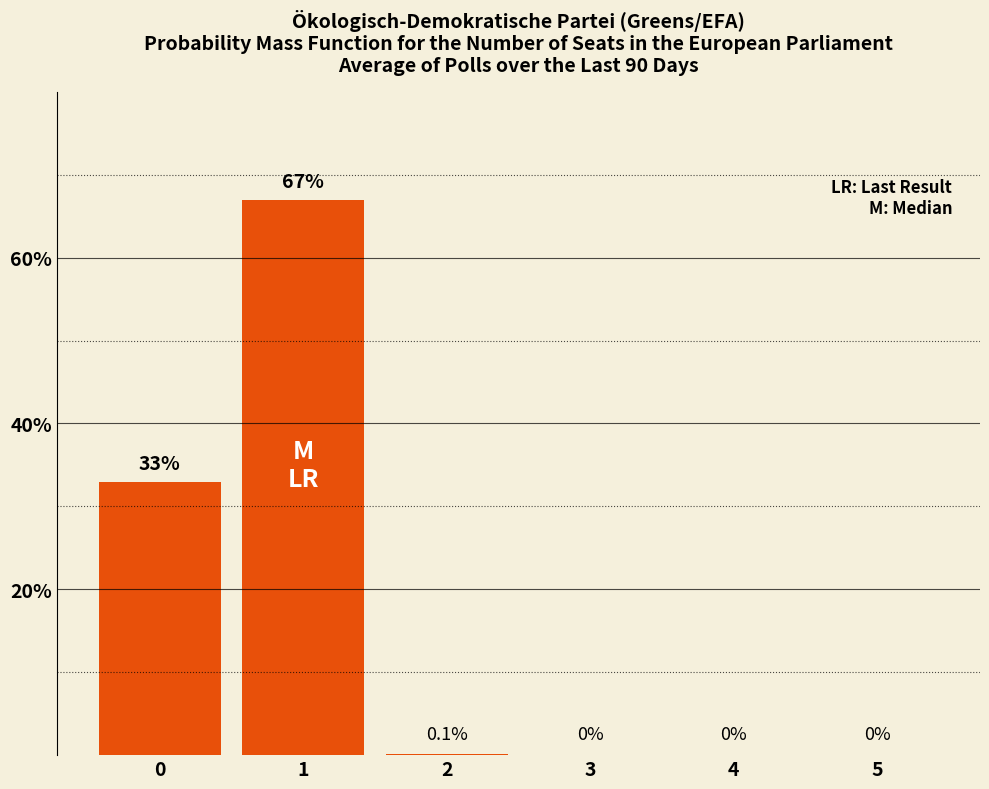

What is the sum of the values at 2 and 1?

67.1